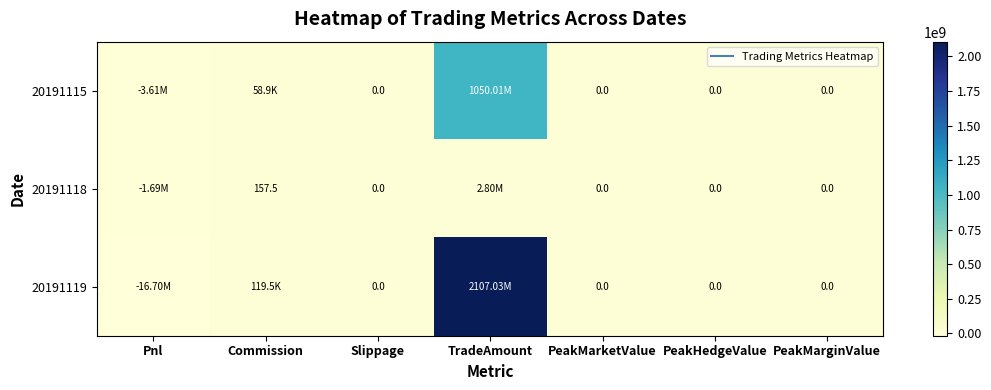

How many values in the 20191115 series exceed 0?

2